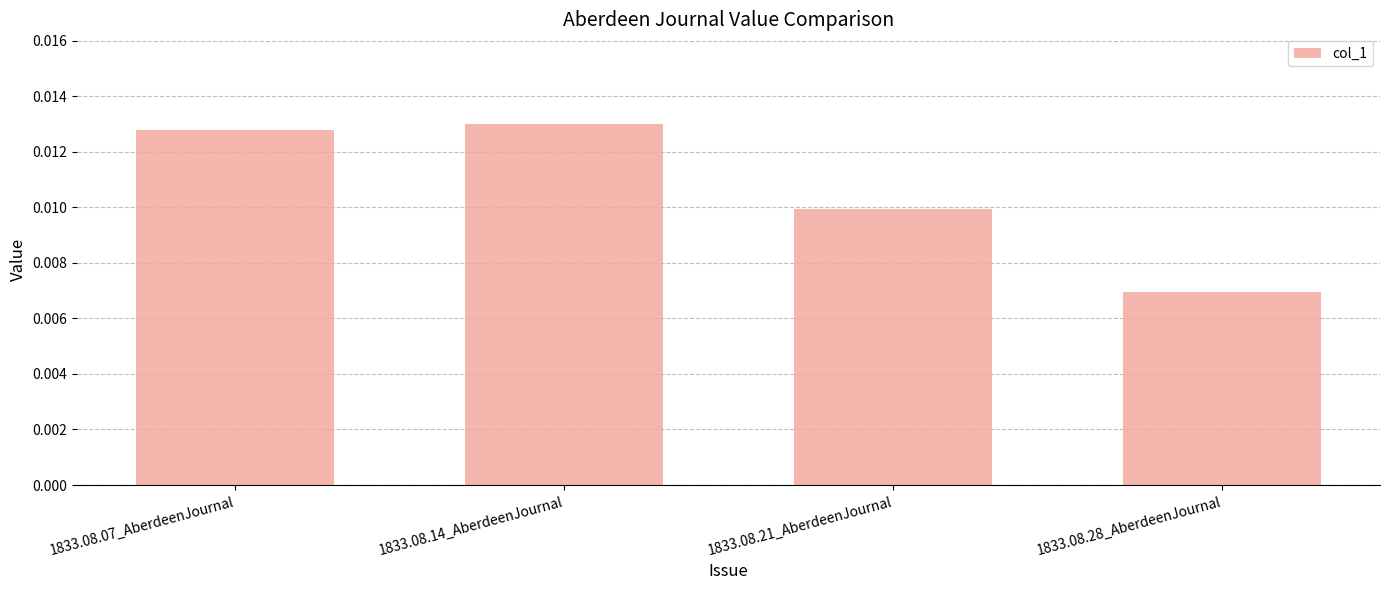

Which category has the lowest value across all series?

1833.08.28_AberdeenJournal